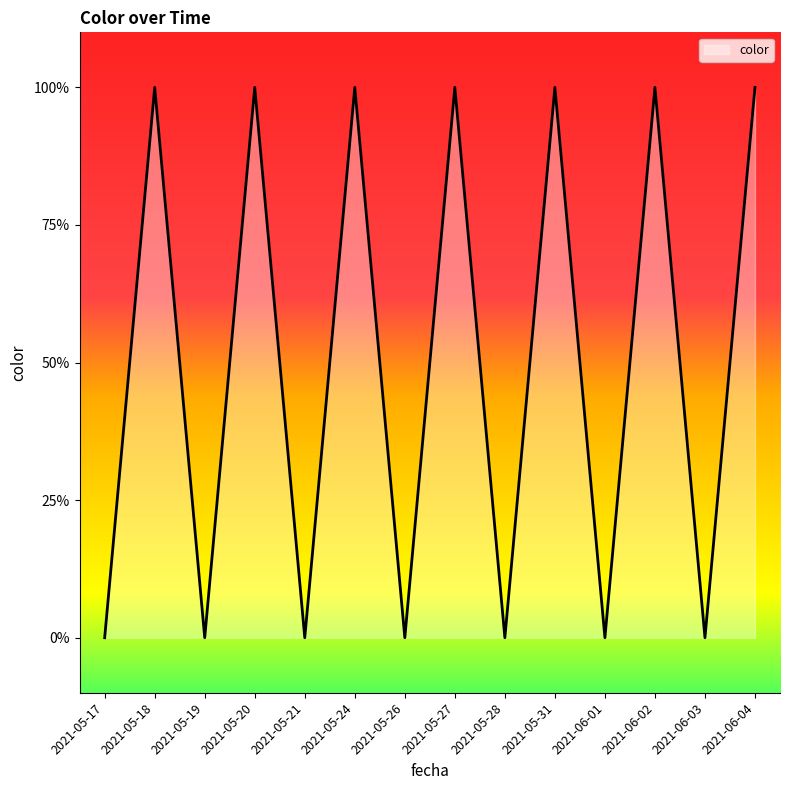

Which has a higher value, 2021-06-01 or 2021-05-18?

2021-05-18